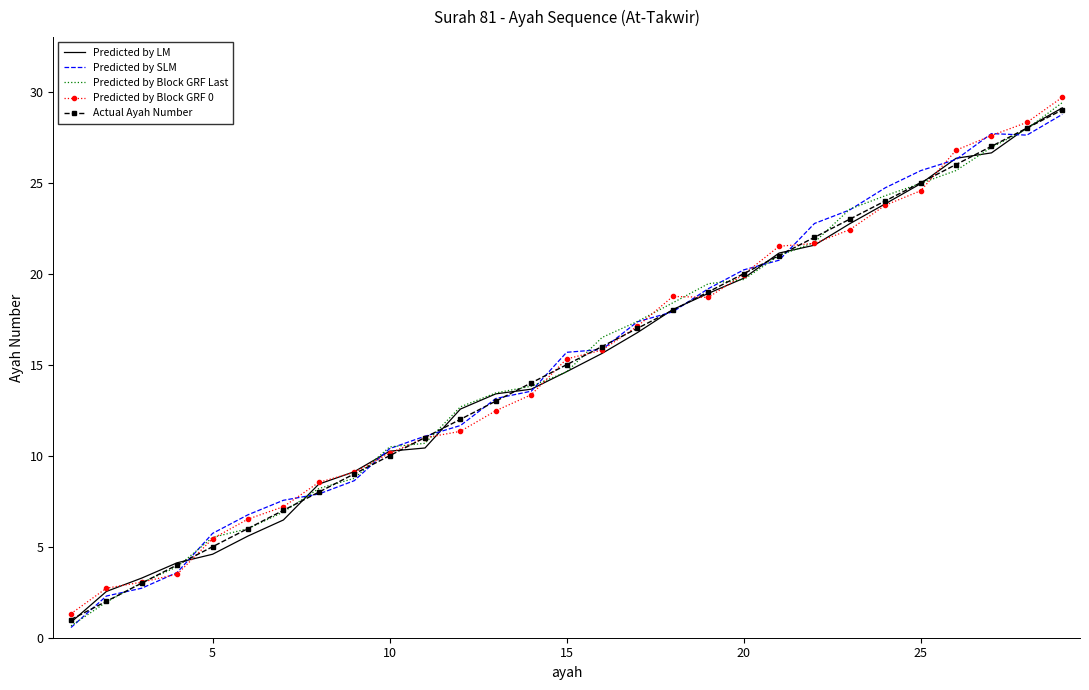

What is the minimum value for Actual Ayah Number?

1.0